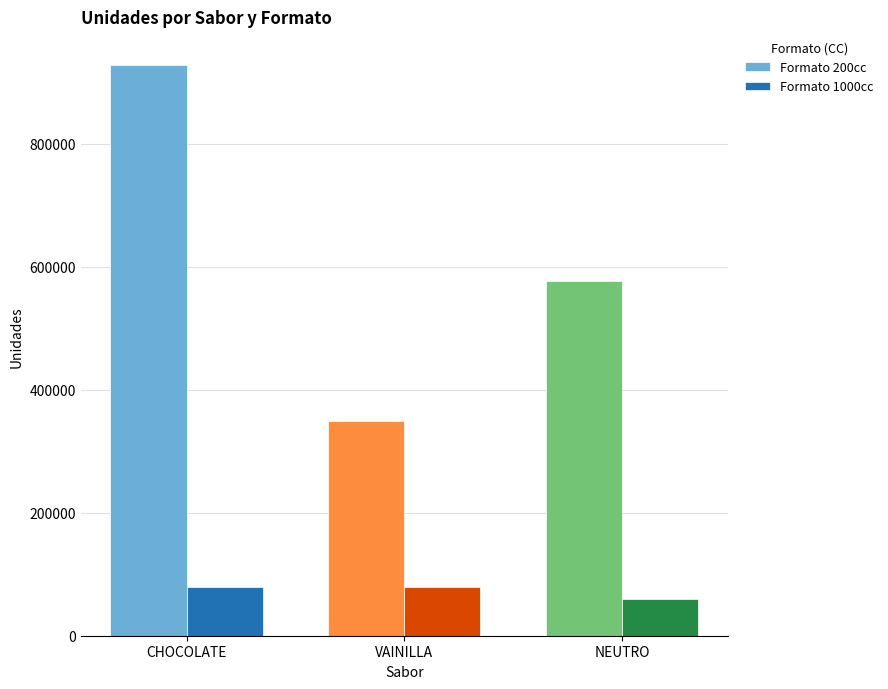

Is the value of Formato 1000cc at VAINILLA greater than the value of Formato 200cc at VAINILLA?

No